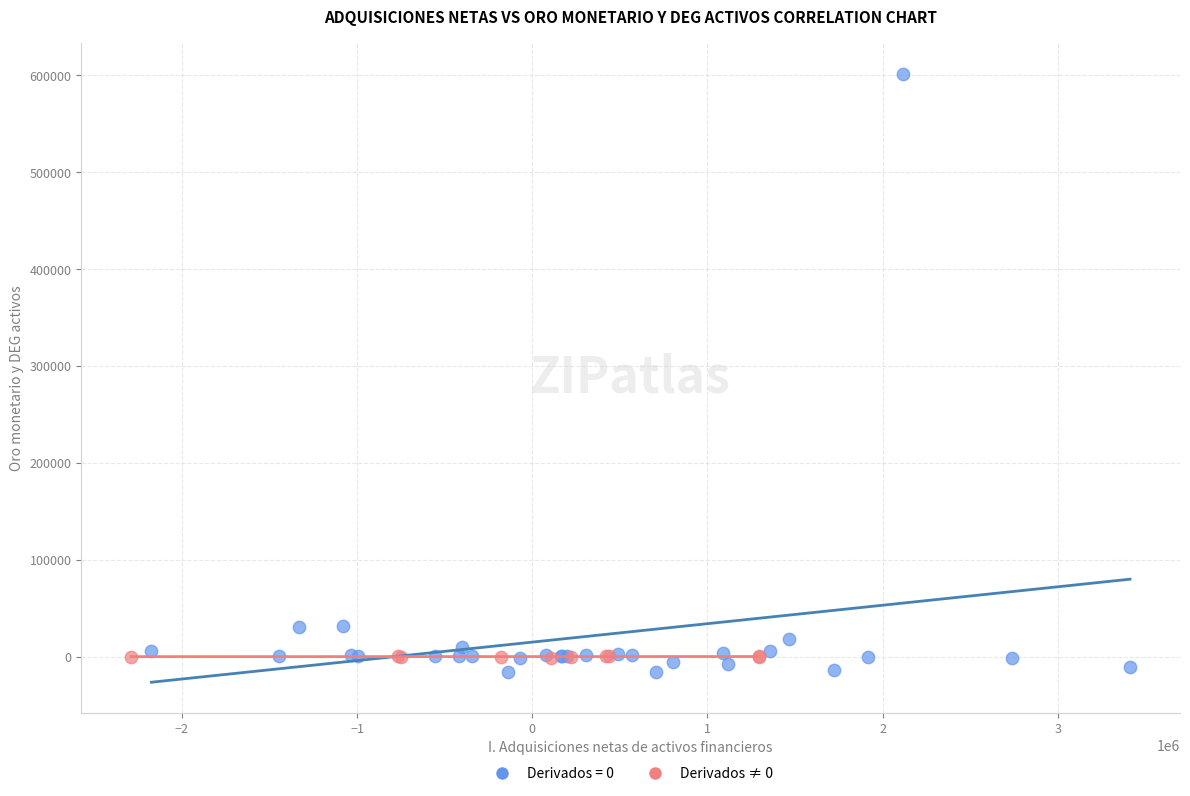

Which series has the widest spread of Y values?

Derivados = 0